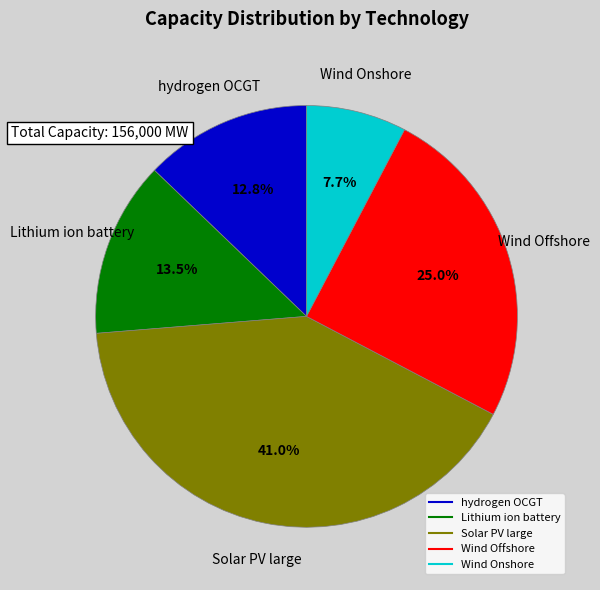

How many segments does this pie chart have?

5